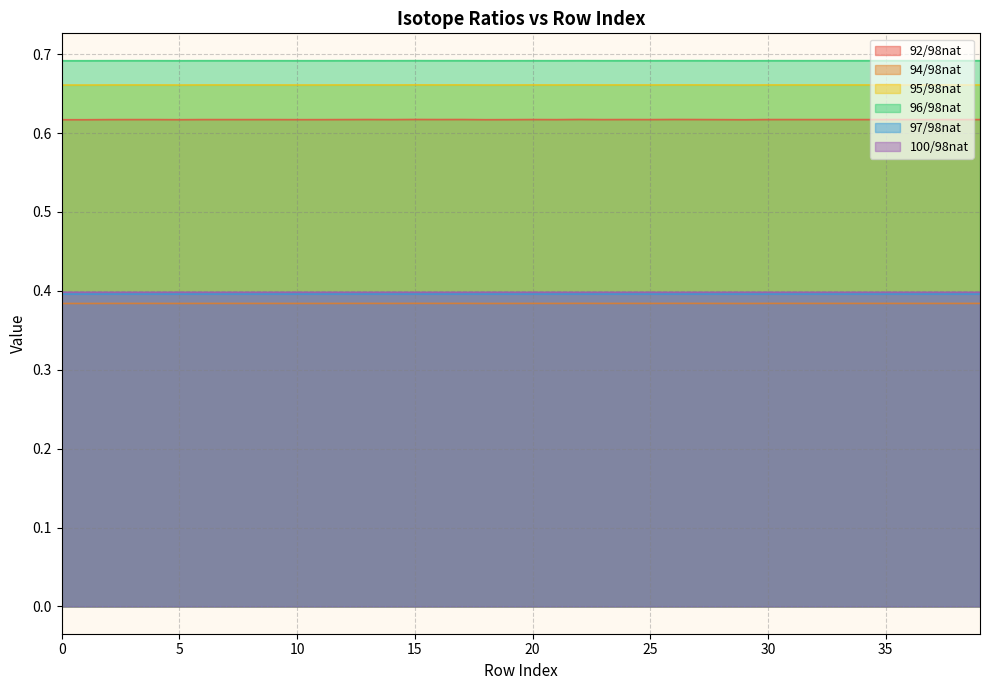

True or false: 92/98nat has a value of 1.0 at 15.

False